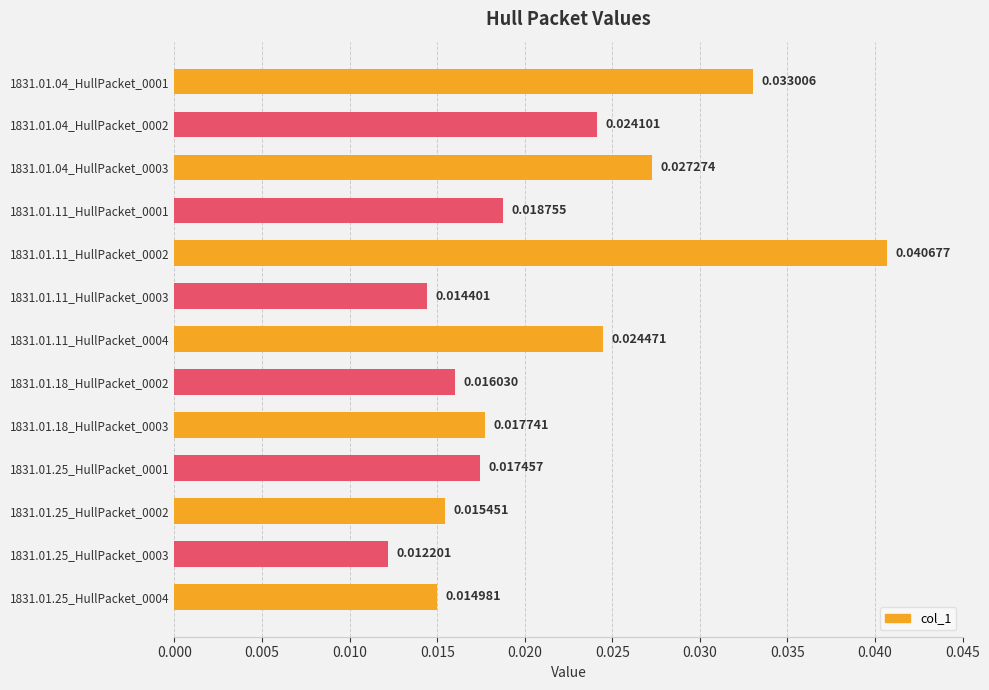

List the labels in order of value, smallest first.

1831.01.25_HullPacket_0003, 1831.01.11_HullPacket_0003, 1831.01.25_HullPacket_0004, 1831.01.25_HullPacket_0002, 1831.01.18_HullPacket_0002, 1831.01.25_HullPacket_0001, 1831.01.18_HullPacket_0003, 1831.01.11_HullPacket_0001, 1831.01.04_HullPacket_0002, 1831.01.11_HullPacket_0004, 1831.01.04_HullPacket_0003, 1831.01.04_HullPacket_0001, 1831.01.11_HullPacket_0002